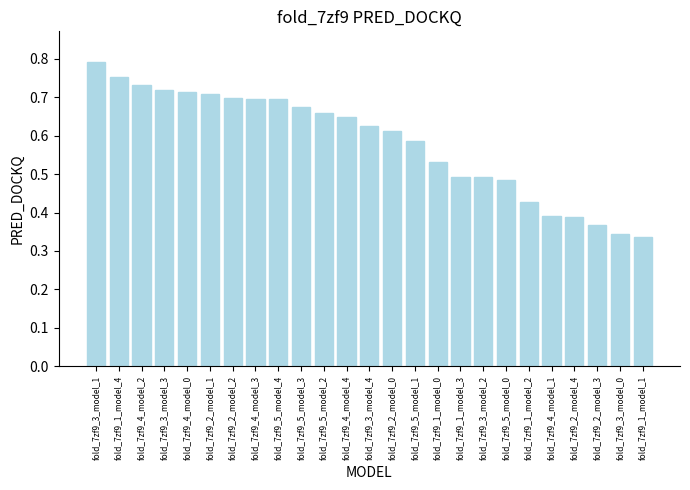

What is the sum of the values at fold_7zf9_4_model_2 and fold_7zf9_2_model_1?

1.4